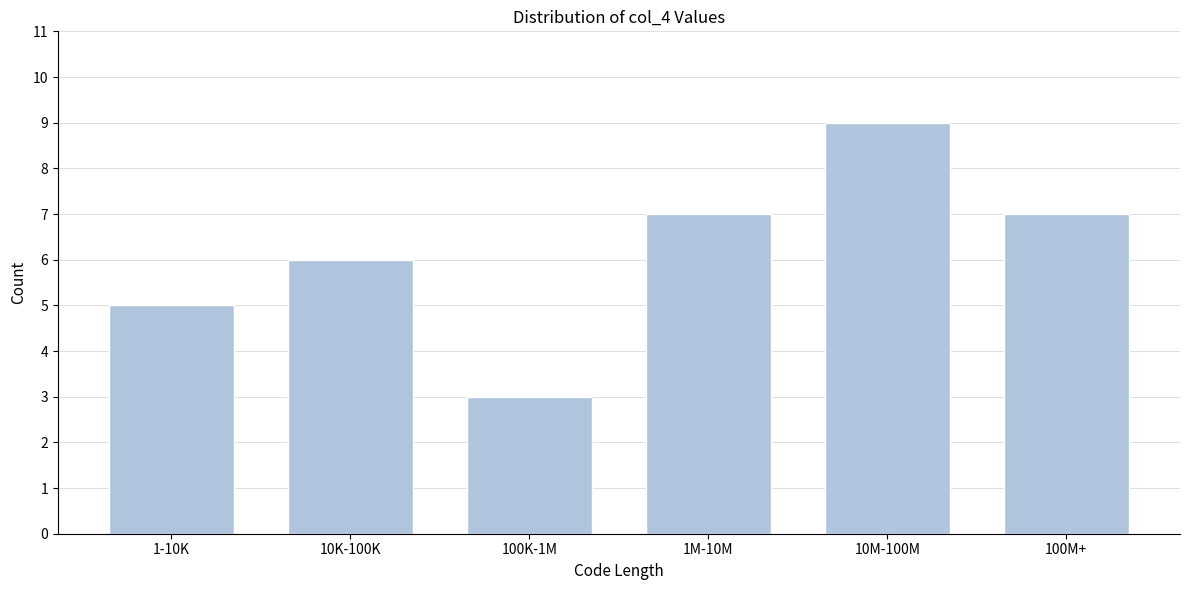

Reading left to right, what are all the values shown in this chart?

1-10K=5	10K-100K=6	100K-1M=3	1M-10M=7	10M-100M=9	100M+=7